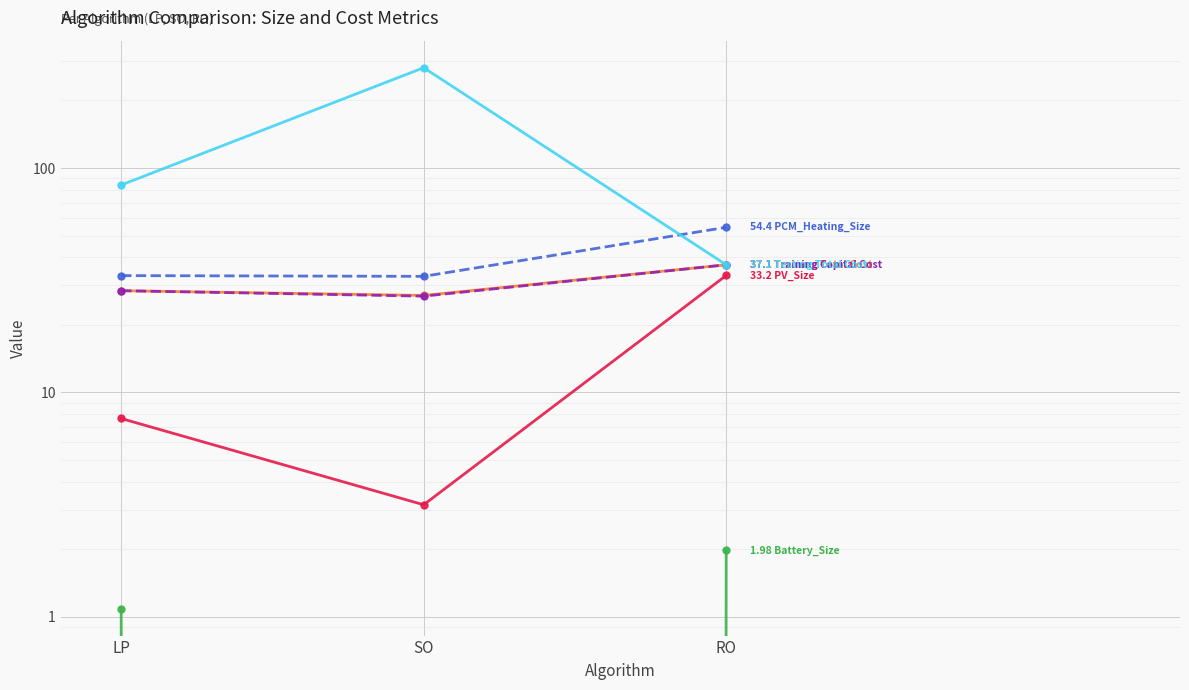

What is the difference between the maximum and minimum values in the Training Capital Cost series?

10.2